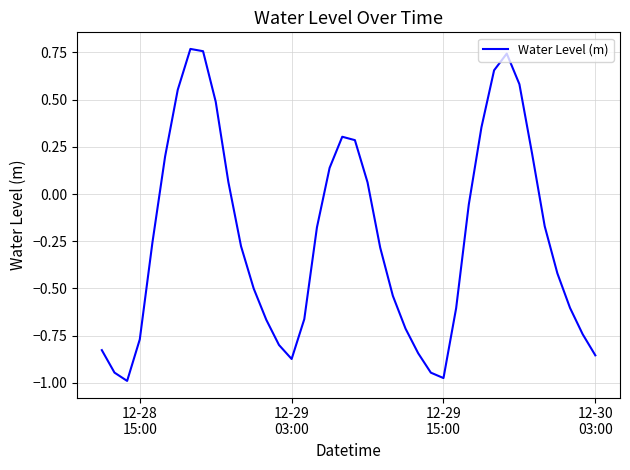

How many lines are shown in the chart?

1